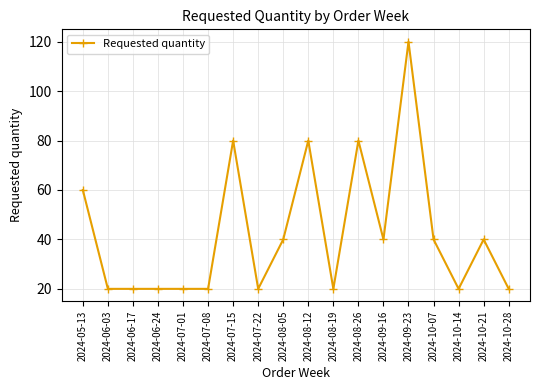

What is the average value?

42